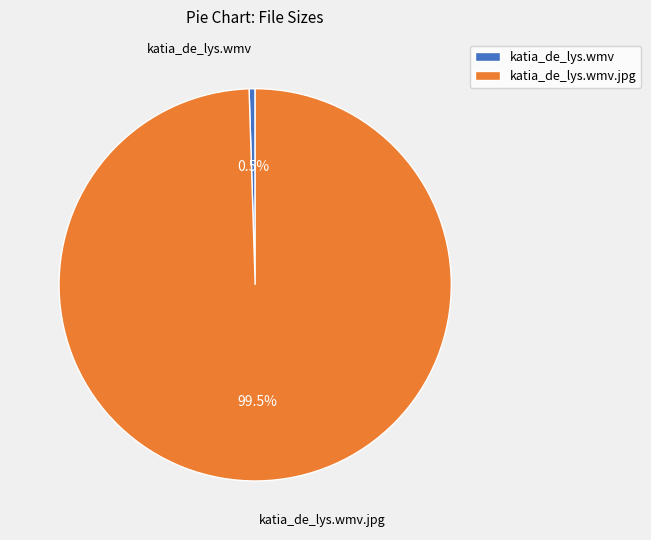

Does katia_de_lys.wmv account for over 50% of the chart?

No